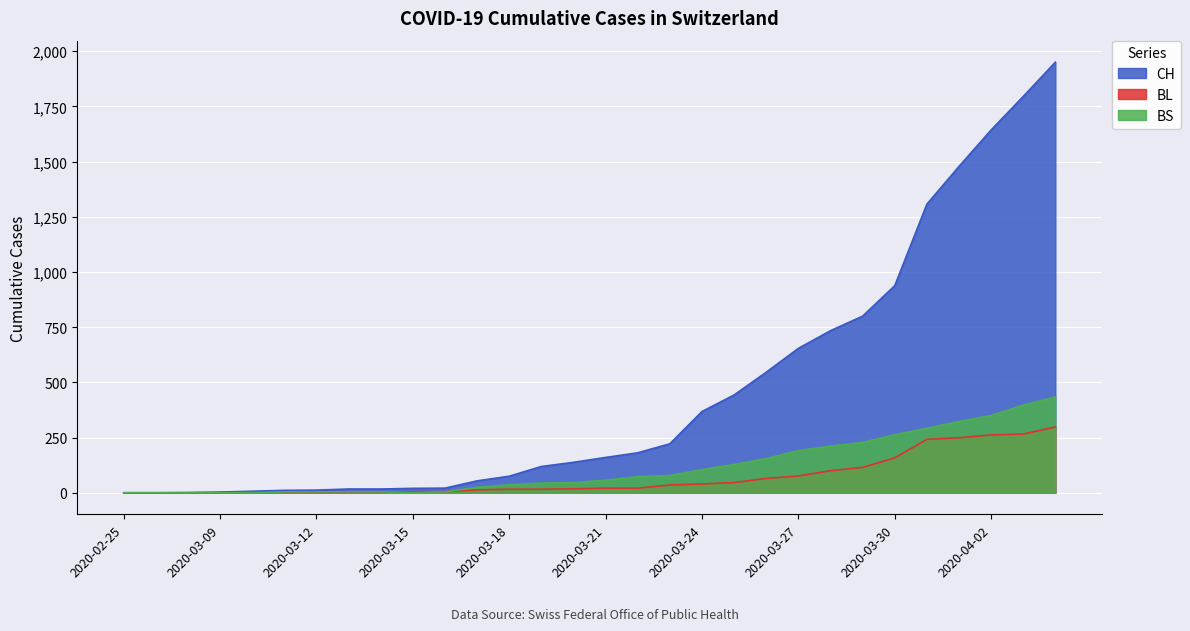

Is the value of CH at 2020-03-20 greater than the value of BS at 2020-03-22?

Yes